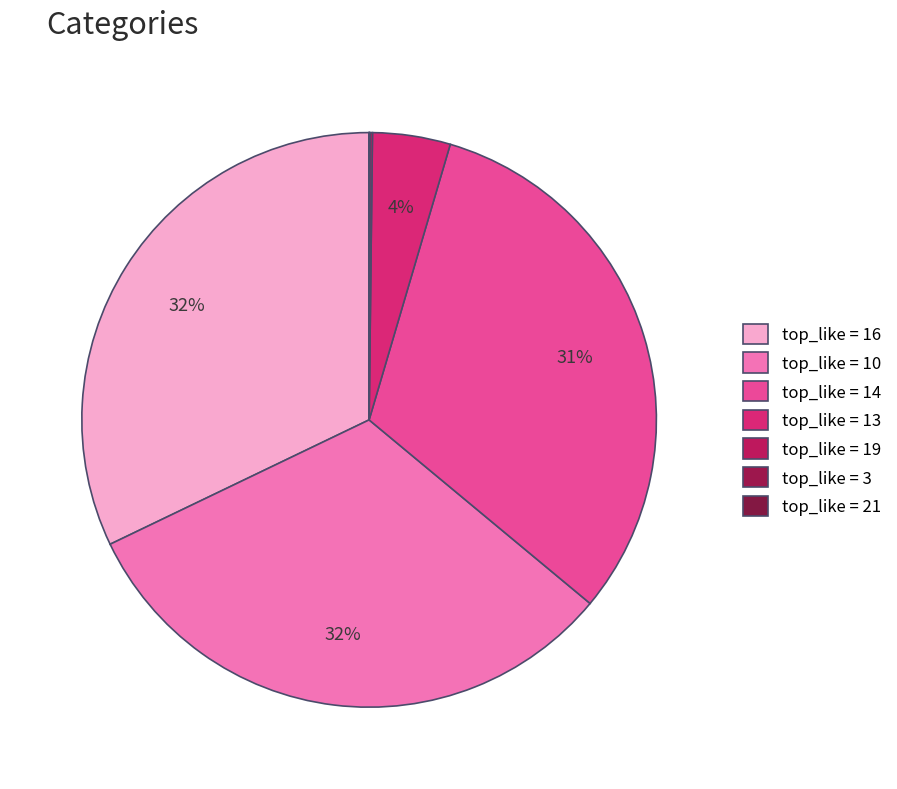

Does any single category account for the majority?

No